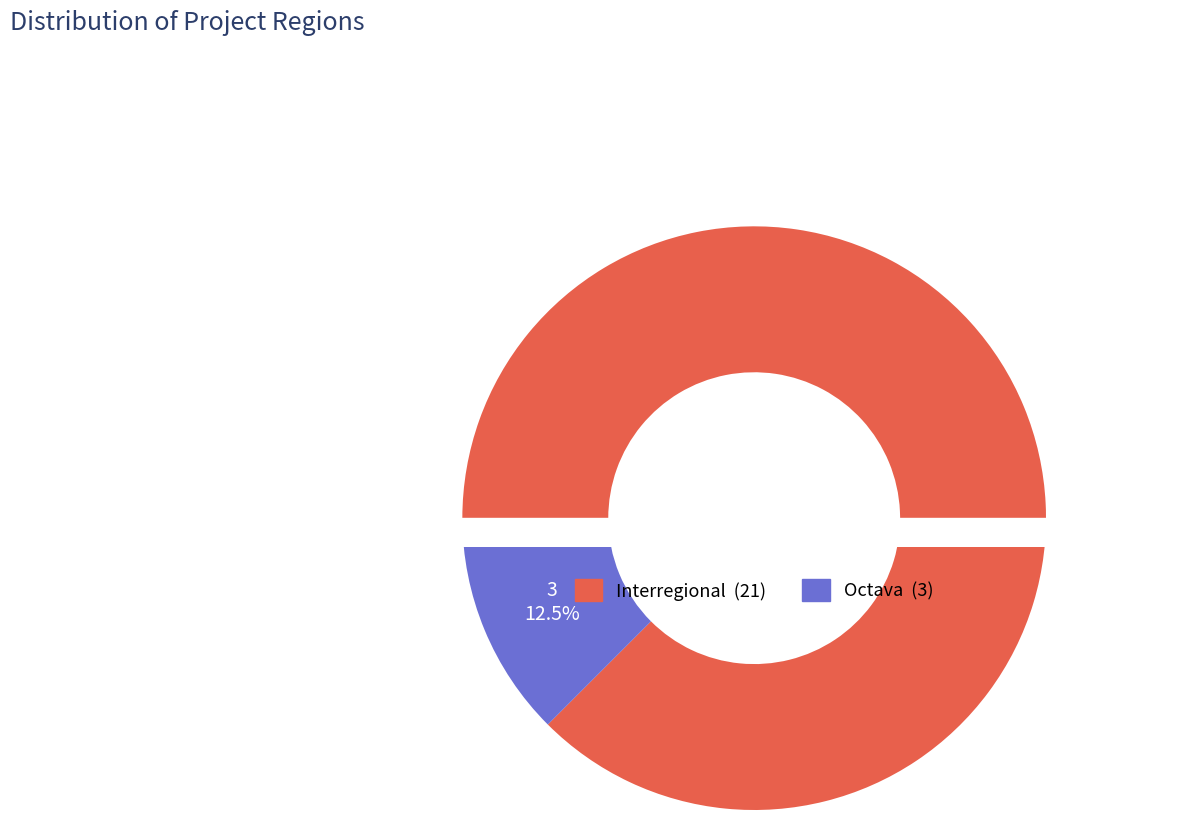

To the nearest percent, what is the average slice percentage?

50%